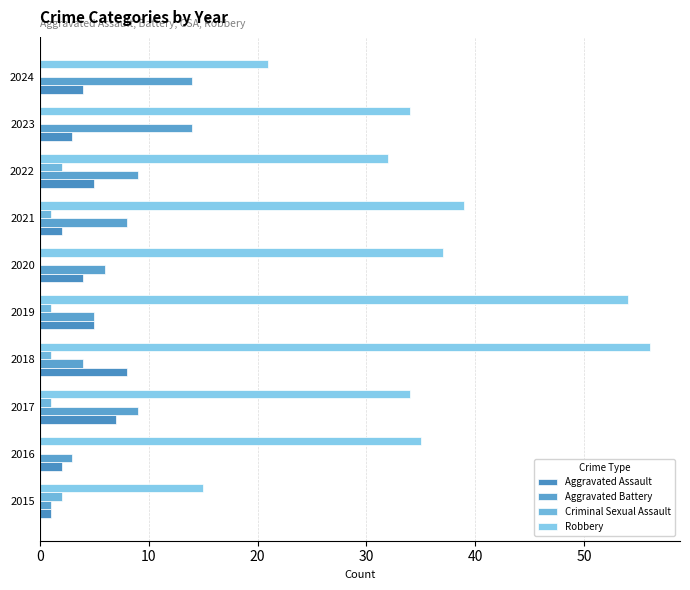

Count the number of data series in this chart.

4